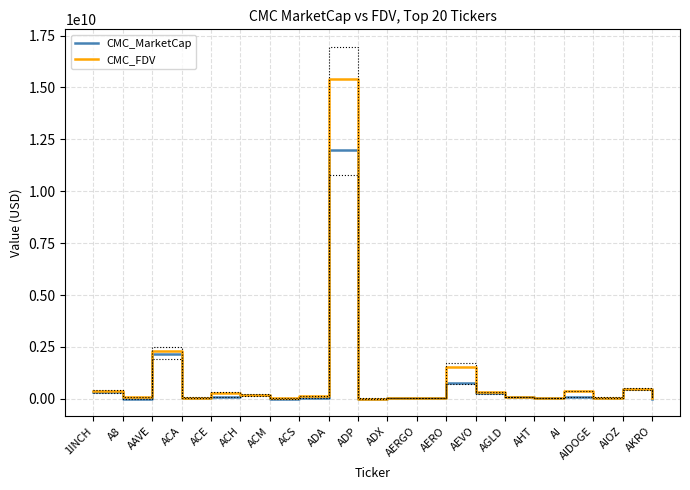

What is the label of the 18th point from the right?

AAVE